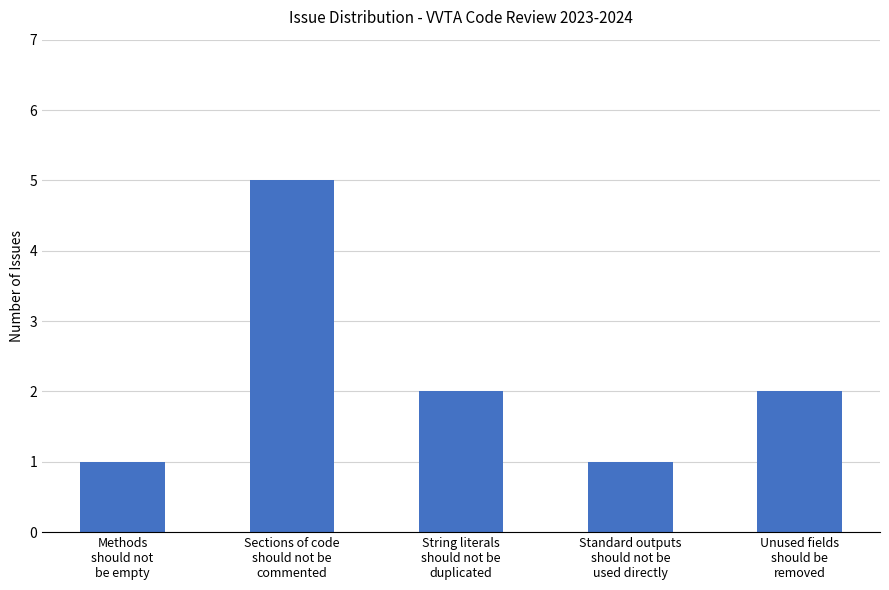

What is the difference between the maximum and minimum values?

4